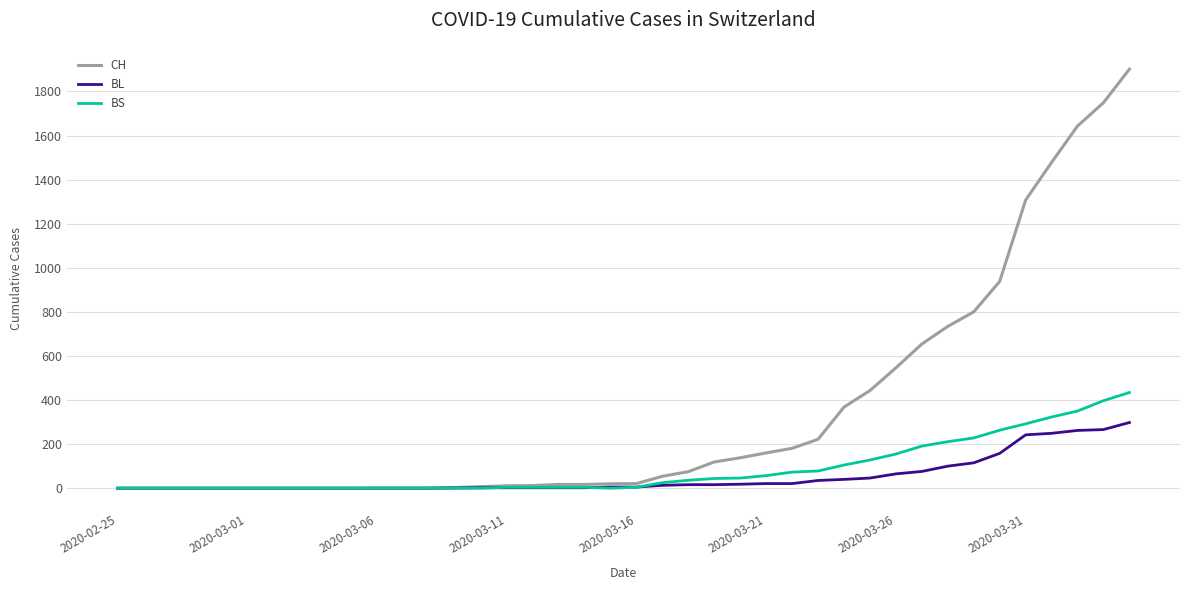

Rank the series by their maximum value, from highest to lowest.

CH, BS, BL